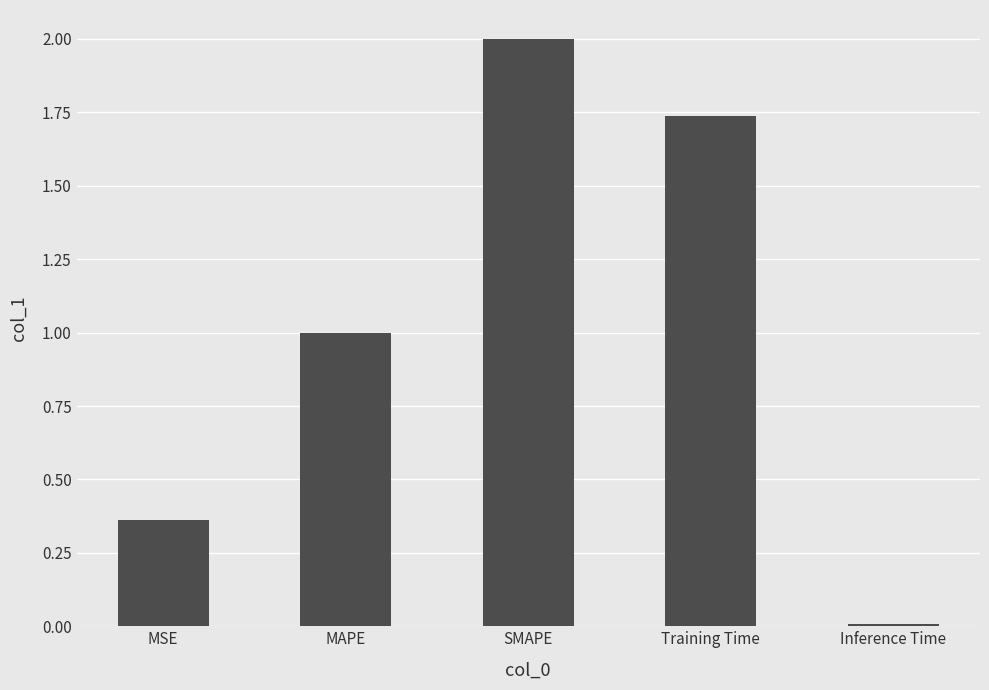

Which label corresponds to the smallest value in the chart?

Inference Time